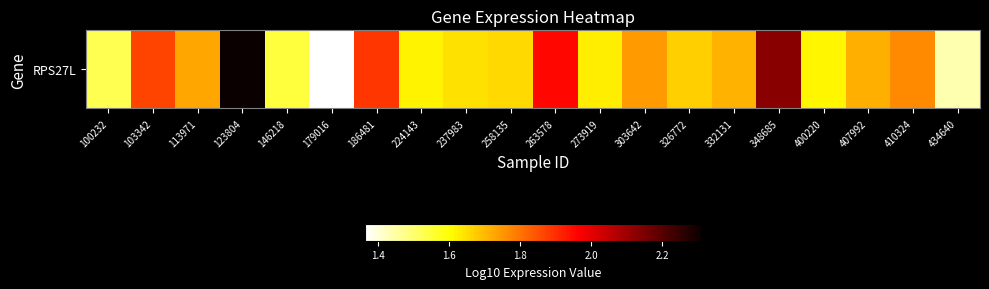

Count the number of data series in this chart.

1